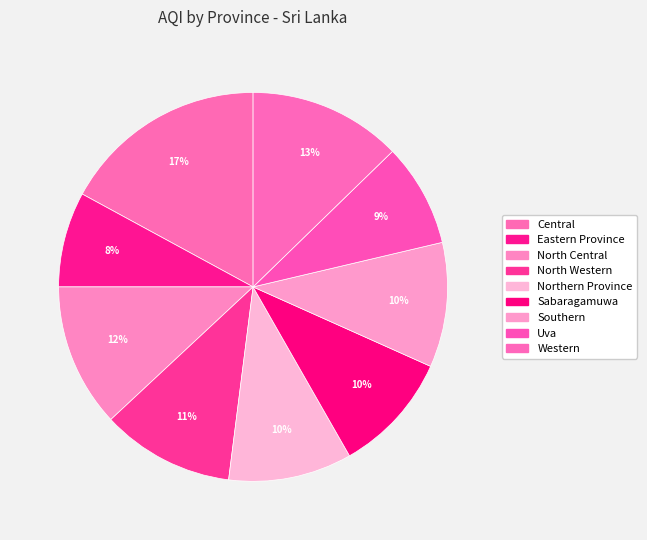

What is the total percentage of Eastern Province and Western?

20.6%